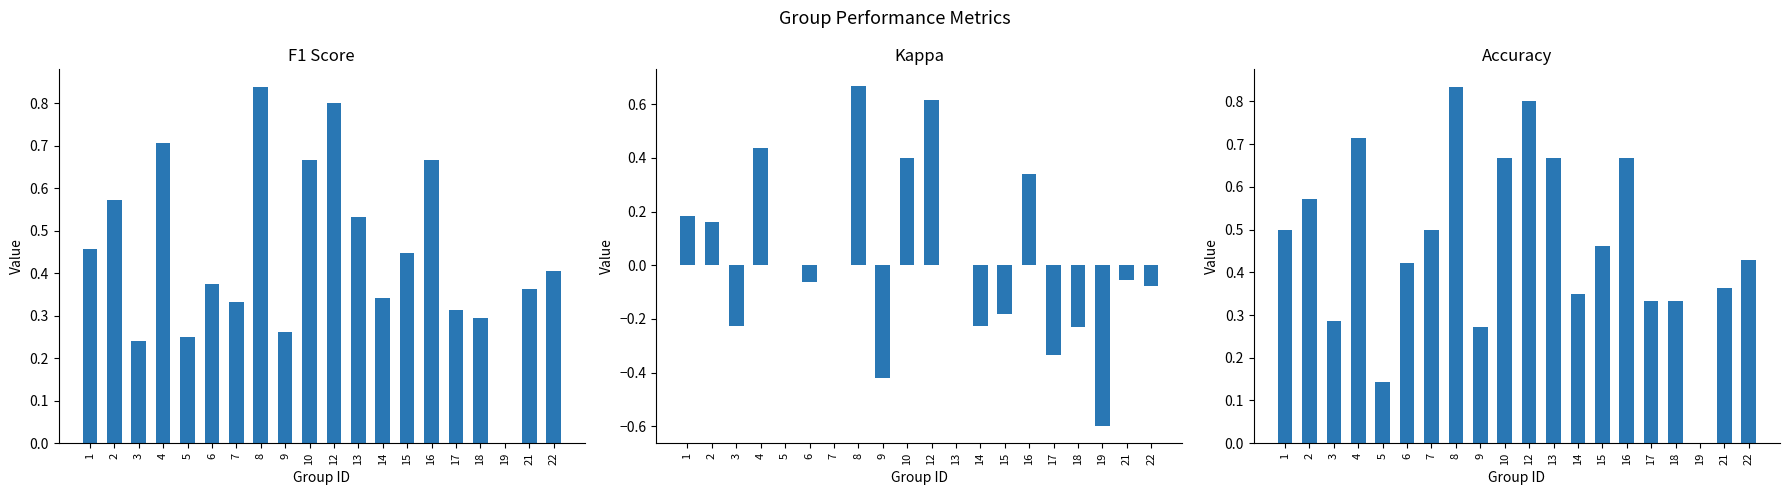

What are all the series names shown in the legend?

f1, kappa, accuracy